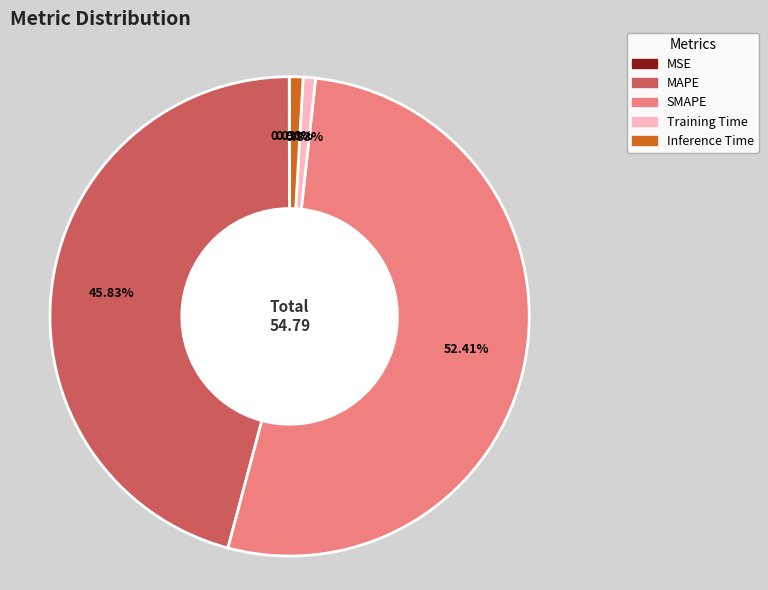

To the nearest percent, what percentage of the pie is MAPE?

46%